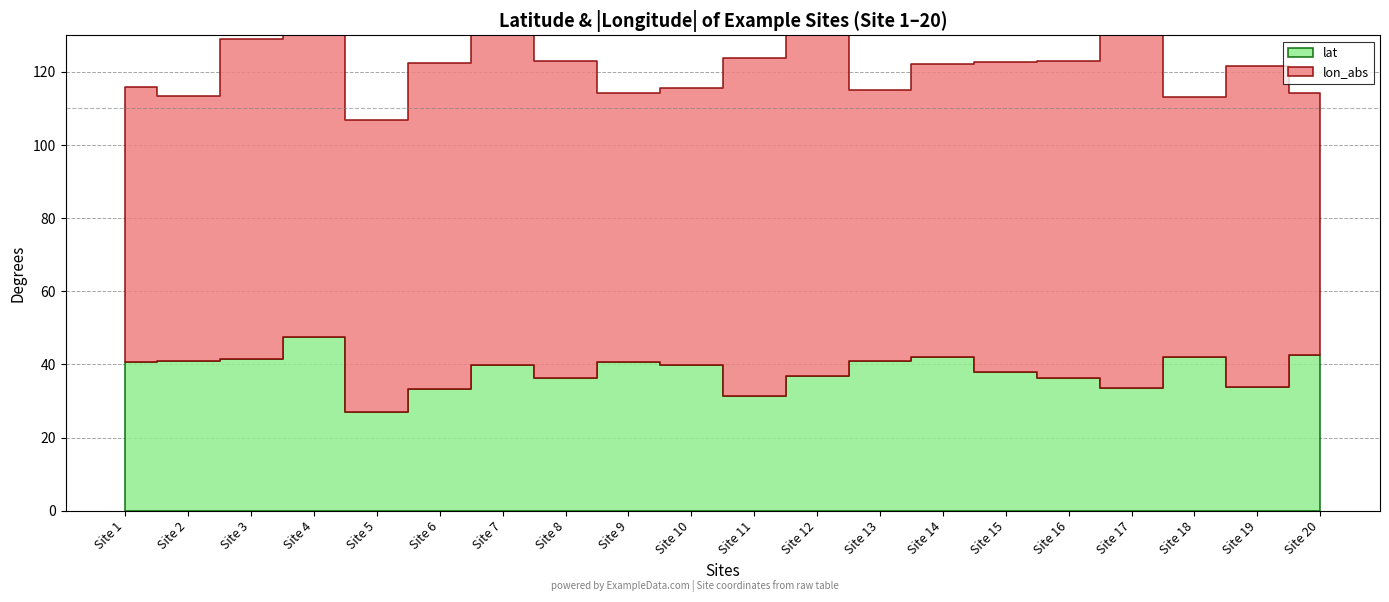

Reading left to right, transcribe all the data shown in this chart.

lat: Site 1=40.7	Site 2=40.9	Site 3=41.5	Site 4=47.6	Site 5=26.9	Site 6=33.3	Site 7=39.8	Site 8=36.2	Site 9=40.8	Site 10=40.0	Site 11=31.3	Site 12=36.7	Site 13=41.0	Site 14=42.1	Site 15=38.1	Site 16=36.2	Site 17=33.5	Site 18=42.1	Site 19=33.9	Site 20=42.5
lon_abs: Site 1=75.1	Site 2=72.6	Site 3=87.5	Site 4=115.3	Site 5=80.1	Site 6=89.2	Site 7=93.5	Site 8=86.8	Site 9=73.5	Site 10=75.7	Site 11=92.4	Site 12=119.8	Site 13=74.0	Site 14=80.2	Site 15=84.7	Site 16=86.7	Site 17=112.1	Site 18=71.0	Site 19=87.6	Site 20=71.7